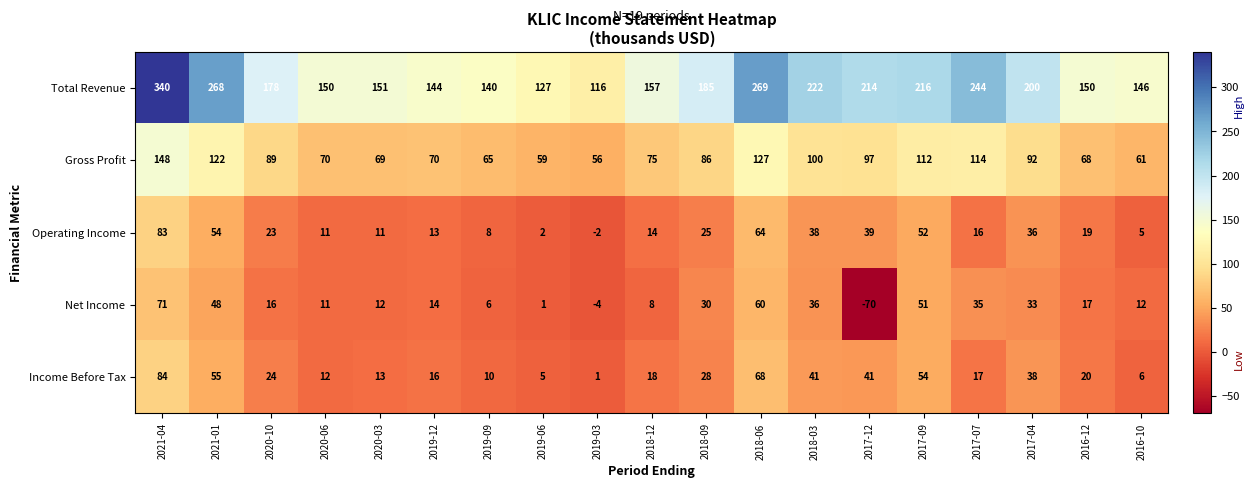

Which category has the lowest value in the Net Income series?

2017-12